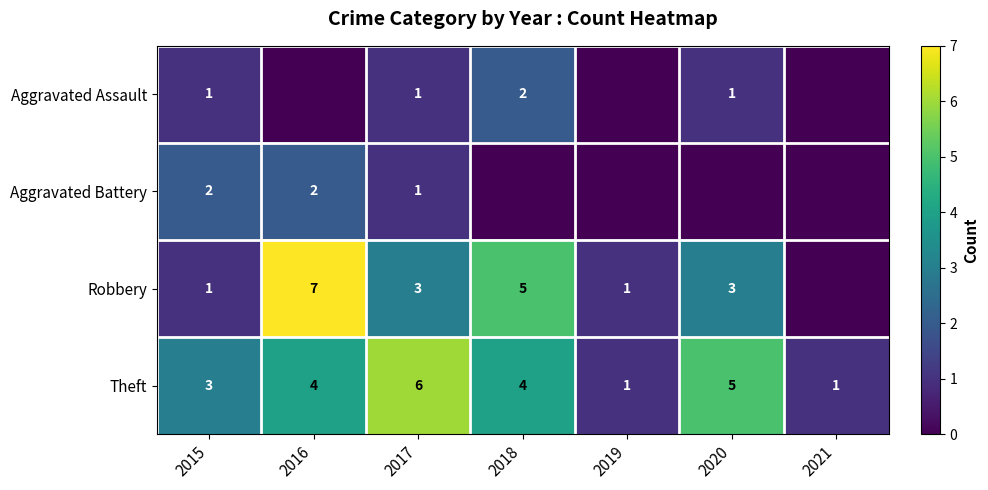

What is the sum of the Robbery values at 2020 and 2018?

8